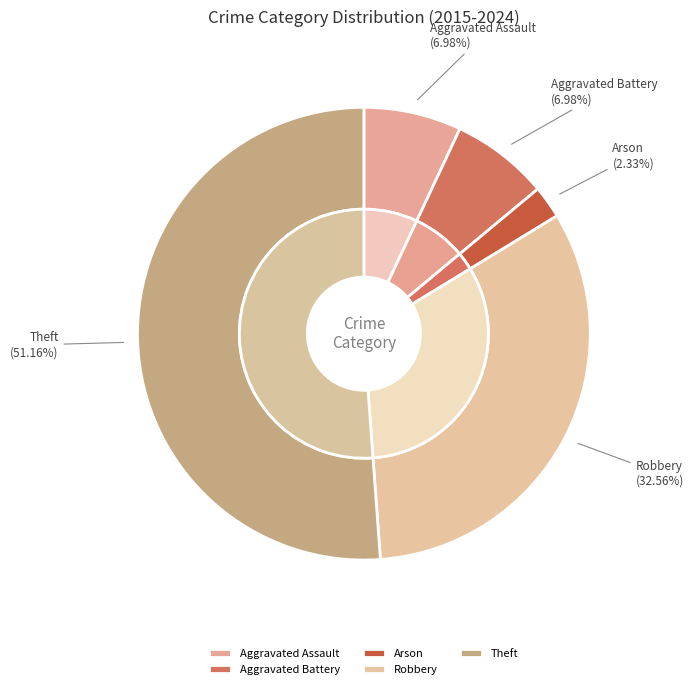

Rank the categories by value from highest to lowest.

Theft, Robbery, Aggravated Assault, Aggravated Battery, Arson